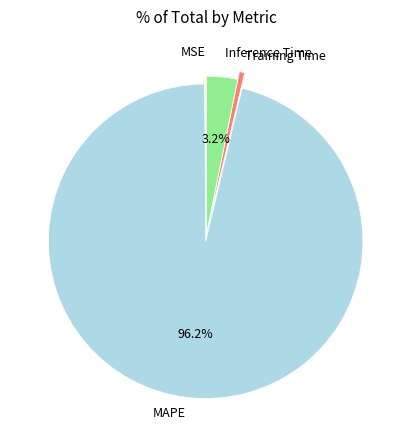

What is the majority slice?

MAPE